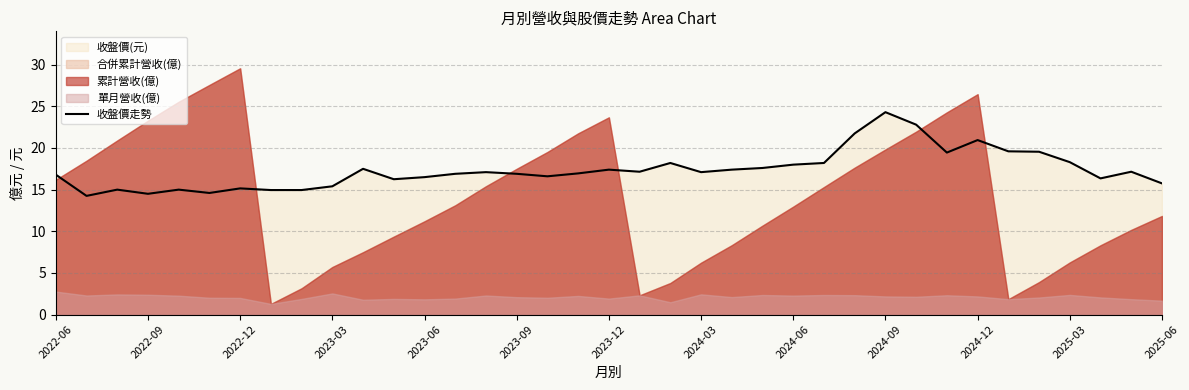

What is the highest value of the 收盤價走勢 series?

24.3